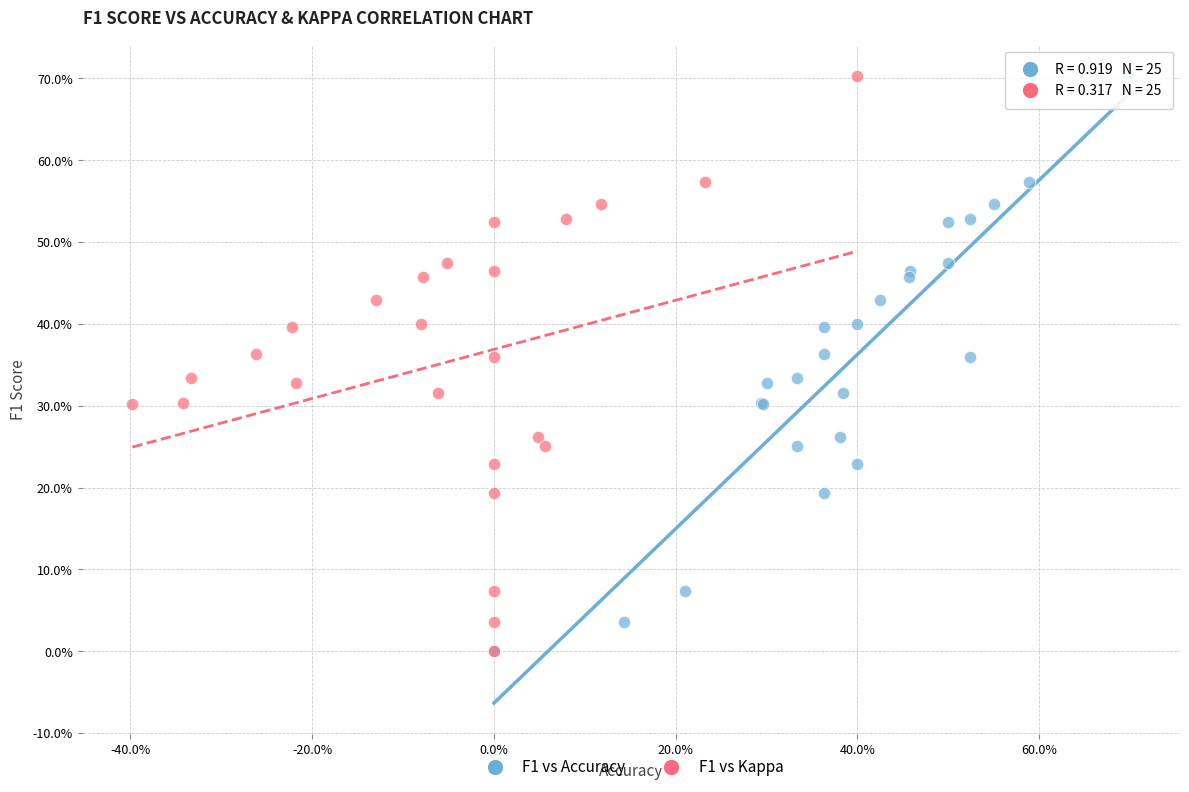

What are all the series names shown in the legend?

F1 vs Accuracy, F1 vs Kappa